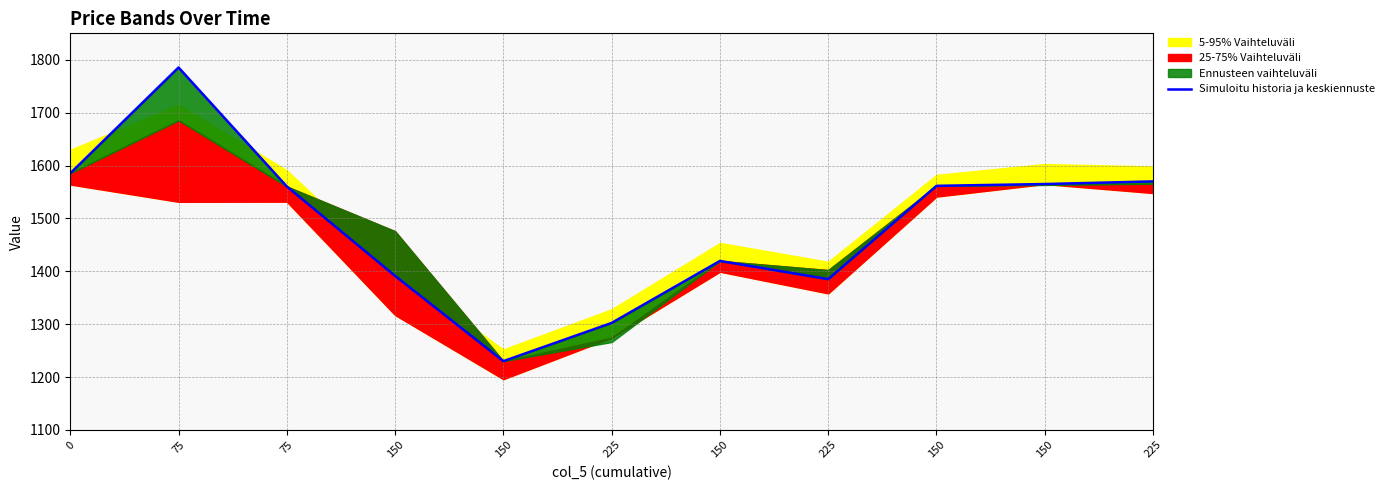

At which category does the chart reach its minimum across all series?

150